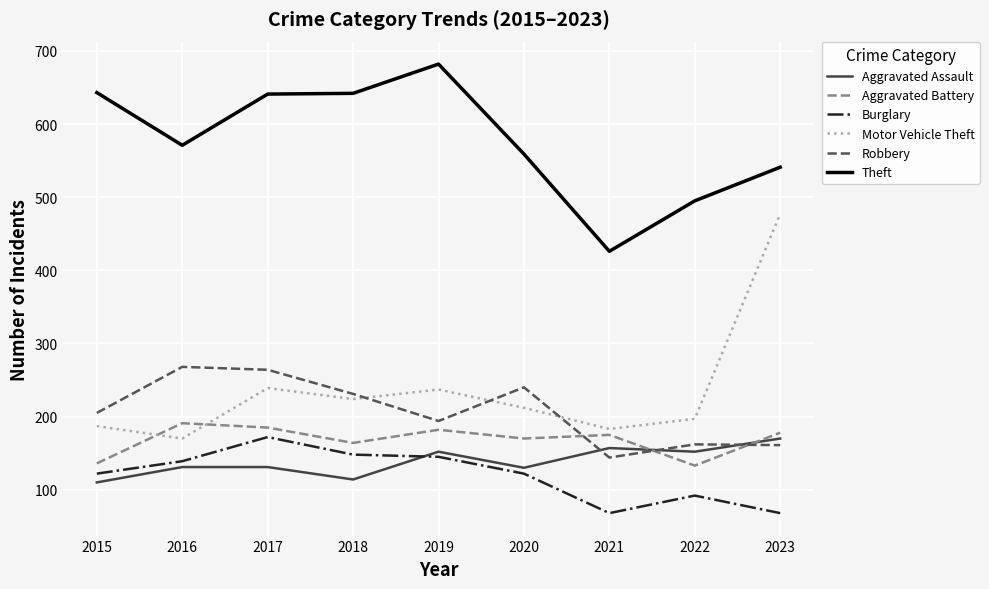

In Burglary, how many points are higher than both neighbors (excluding endpoints)?

2